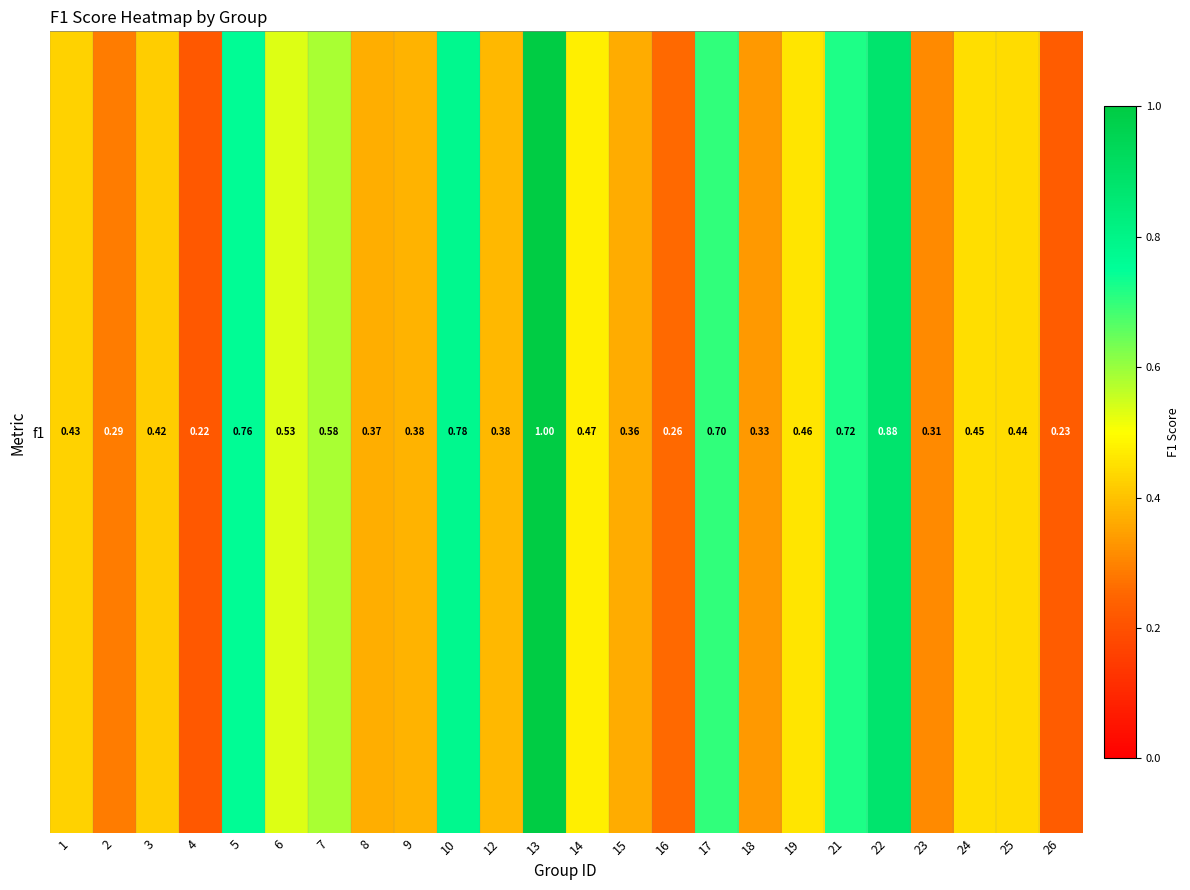

What is the difference between the values at 9 and 6?

0.2